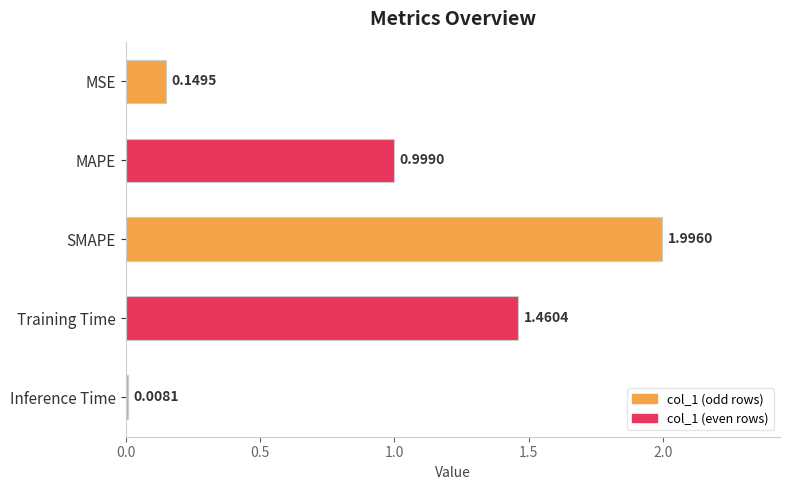

Where is the data nearest to the value 1?

MAPE